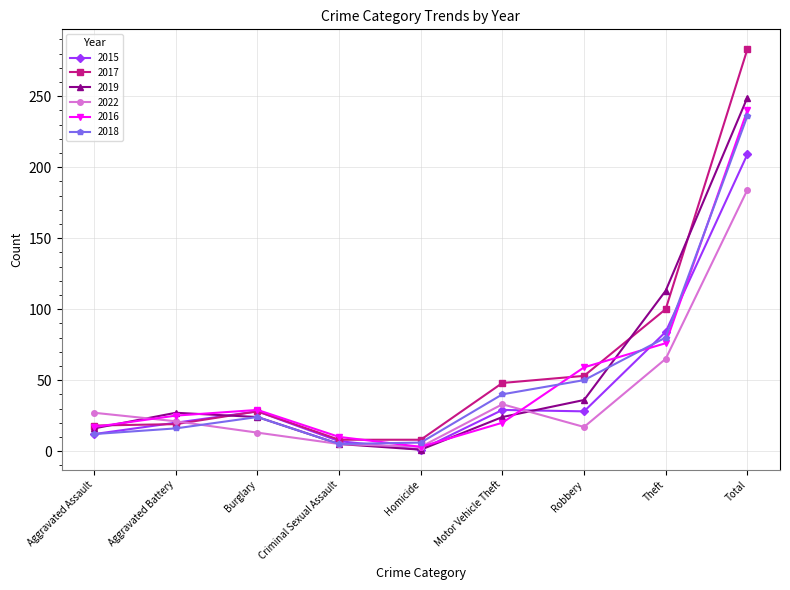

Is the value of 2015 at Robbery greater than the value of 2018 at Aggravated Assault?

Yes